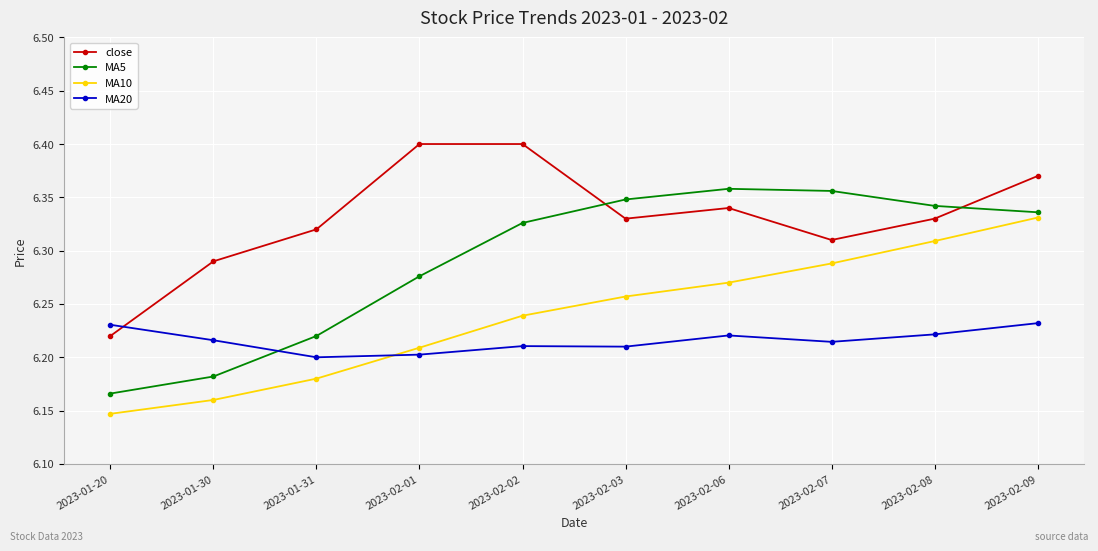

Is the value of MA5 at 2023-02-02 greater than the value of MA20 at 2023-01-20?

Yes